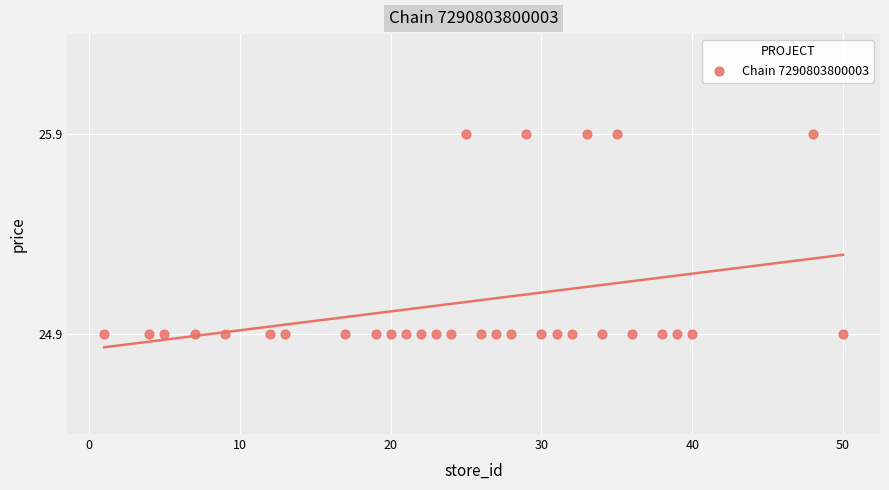

What is the range of X values (max minus min)?

49.0